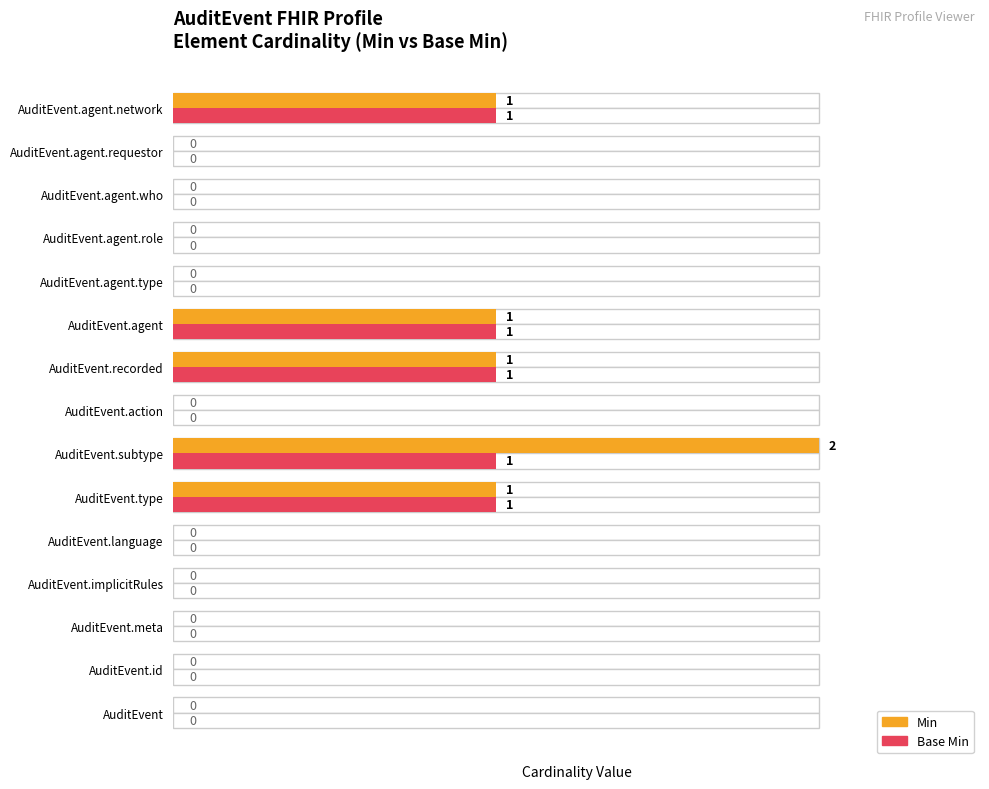

The value of Min at 14 is 1. True or false?

True